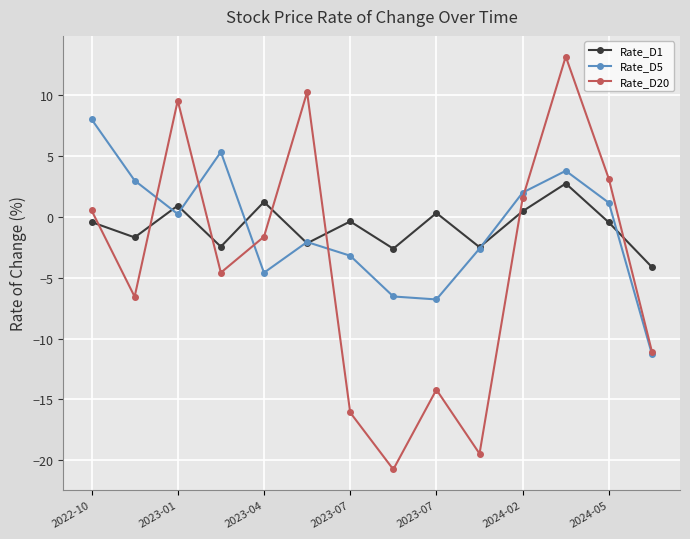

Count the number of categories in the chart.

14